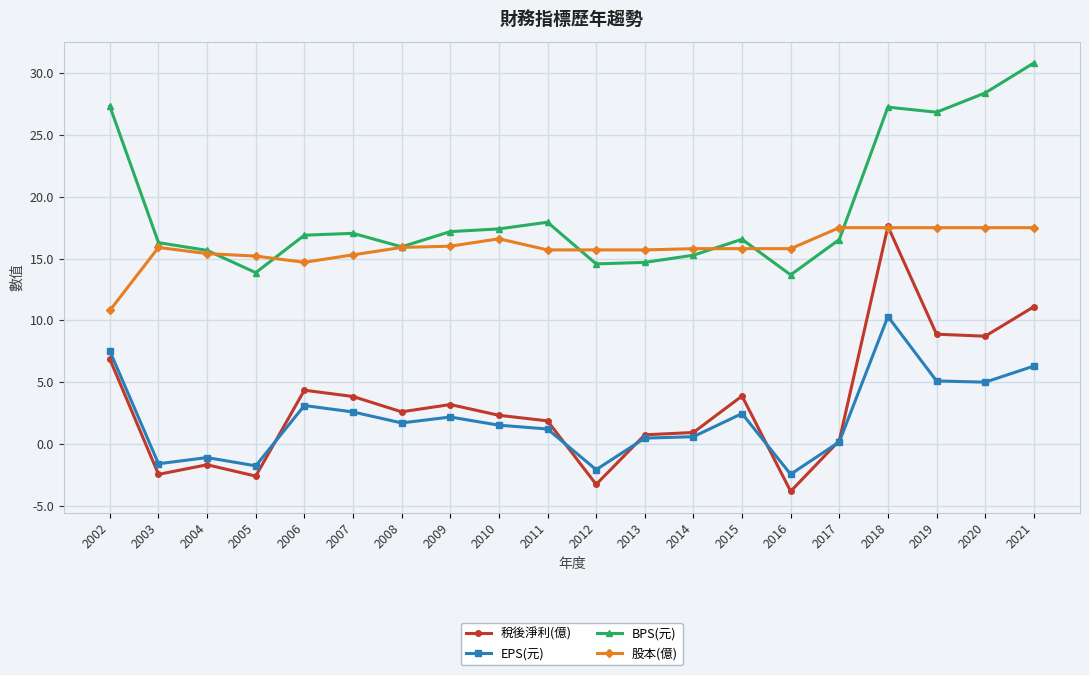

What is the total value across all series at 2016?

23.2